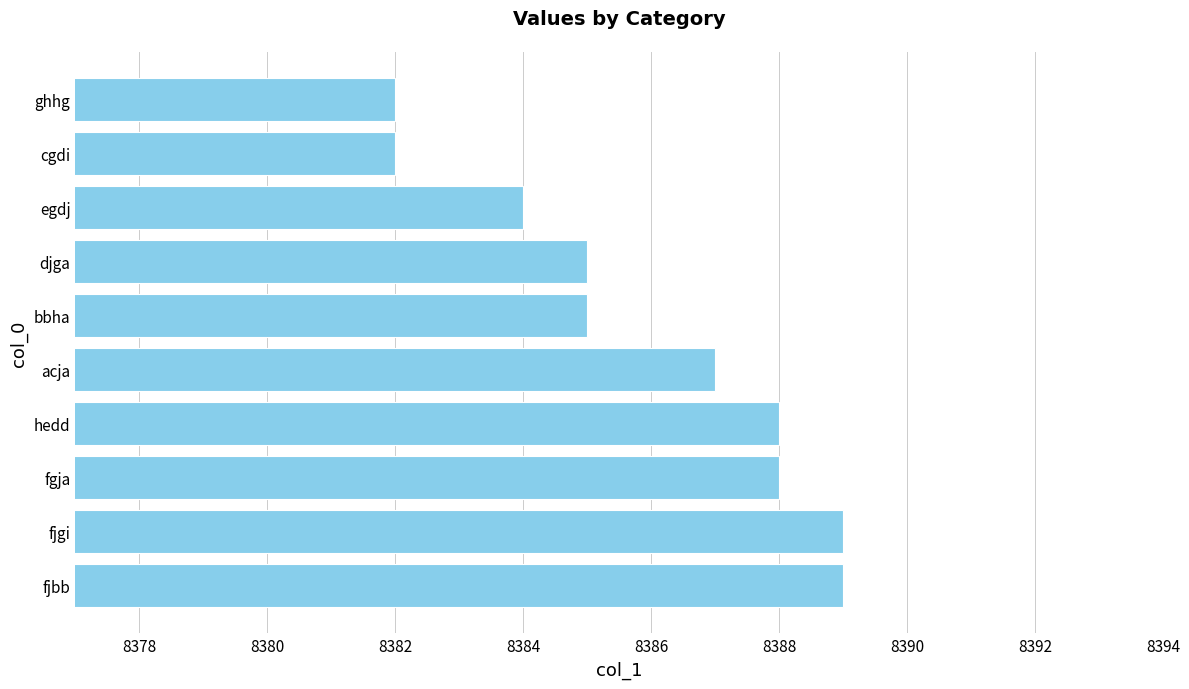

What is the sum of the values at djga and cgdi?

16767